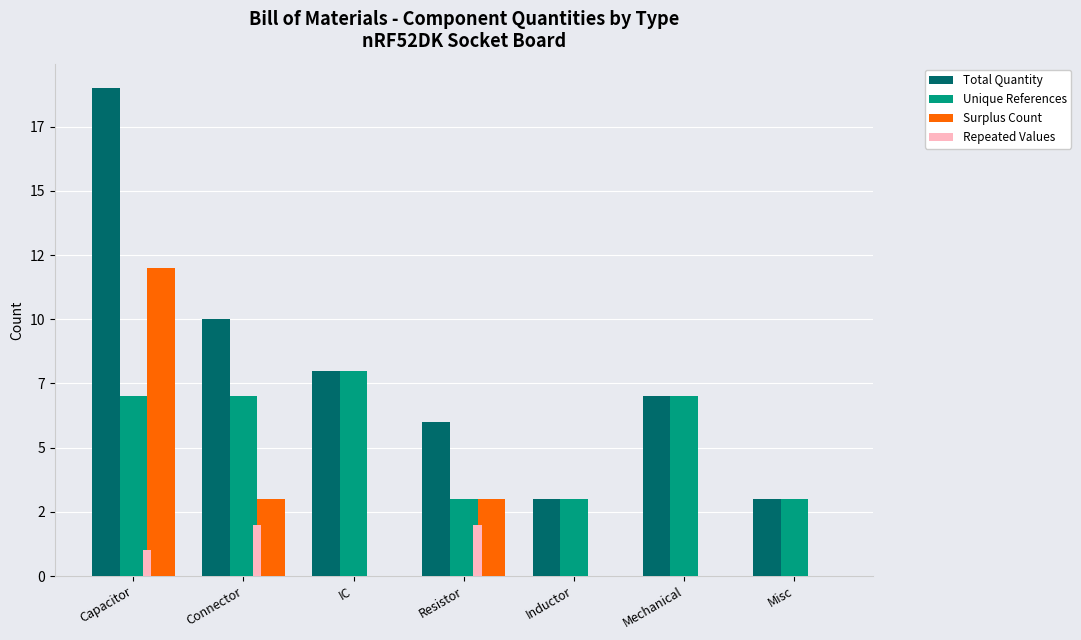

What is the sum of all Repeated Values values?

5